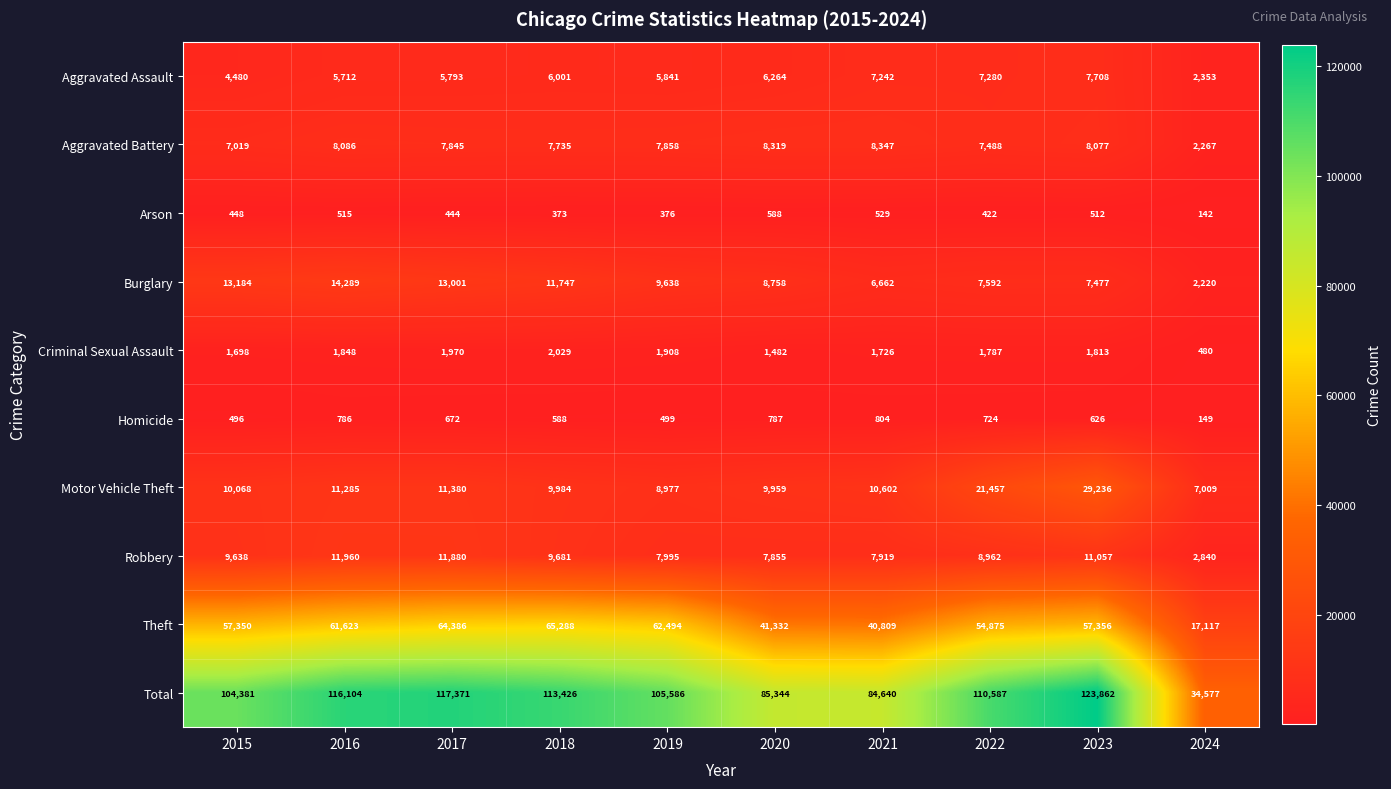

Rank the categories by Motor Vehicle Theft value from highest to lowest.

2023, 2022, 2017, 2016, 2021, 2015, 2018, 2020, 2019, 2024